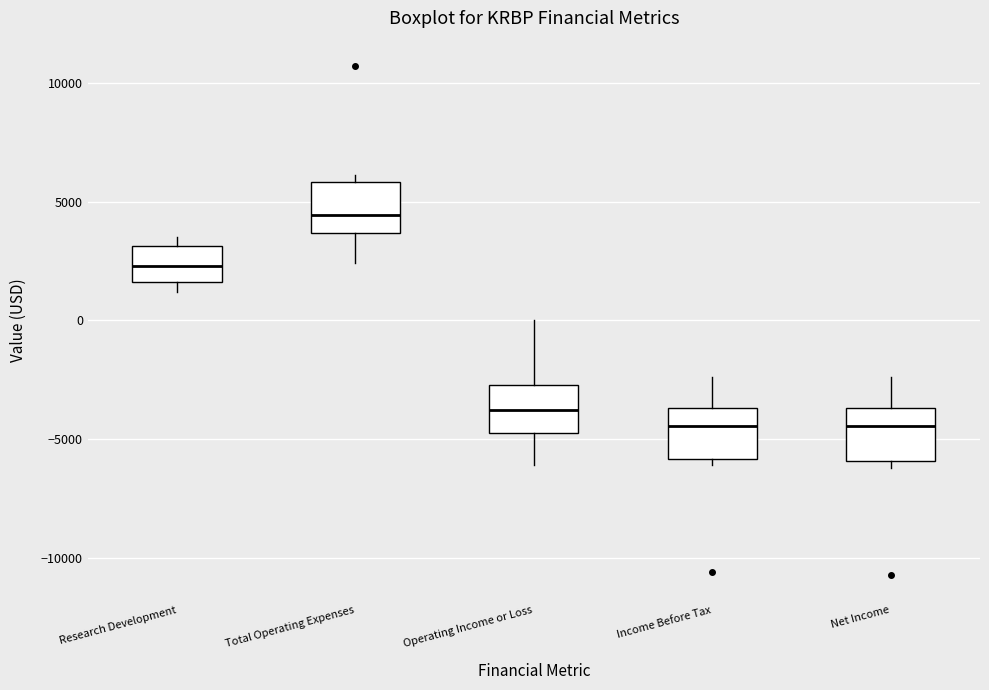

Where is the upper edge of the box for Total Operating Expenses on the y-axis? The values are not printed on the chart, so give them approximately, as read against the axis.

6000